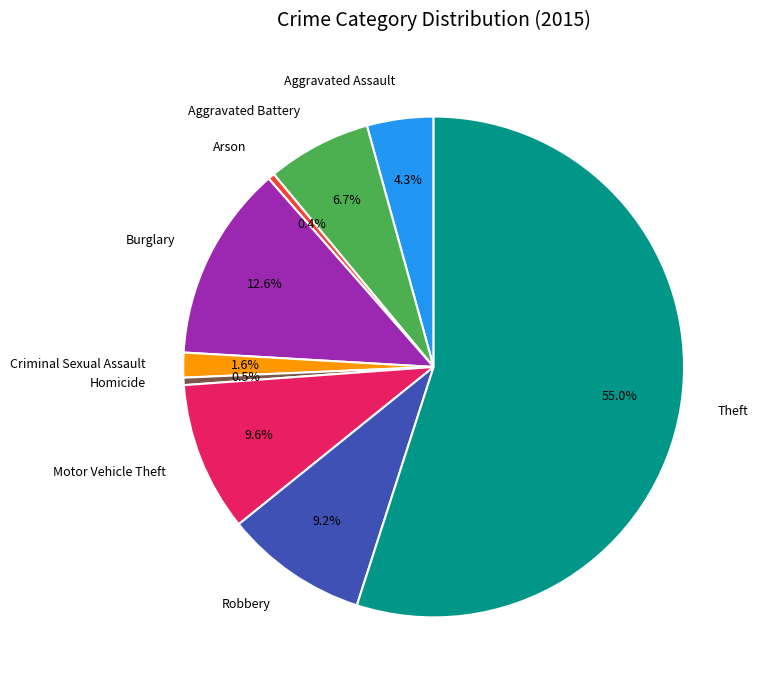

Is it true that Theft is 42% of the pie?

False